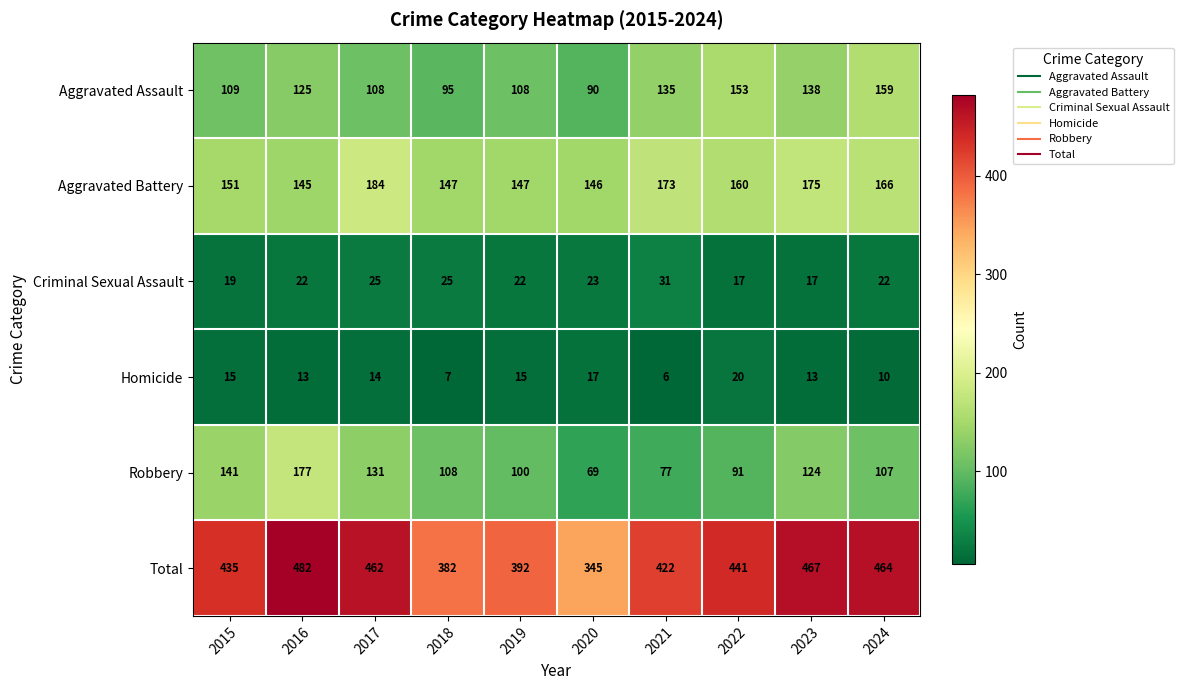

At which label does Aggravated Battery reach its peak?

2017